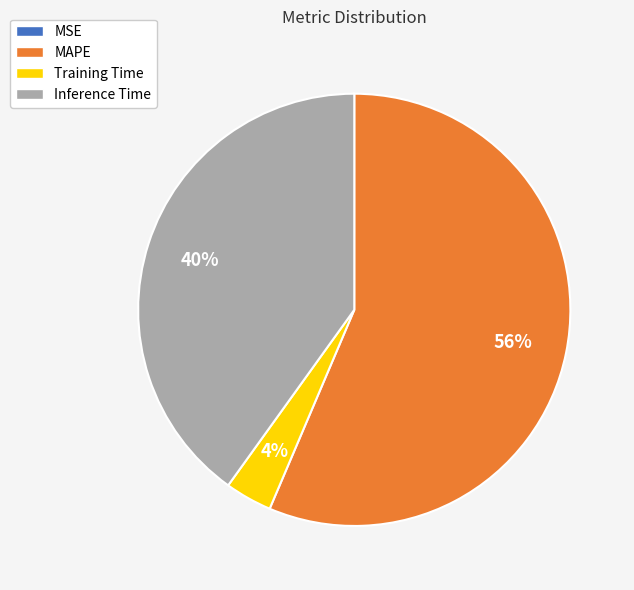

True or false: Inference Time accounts for 40% of the total.

True